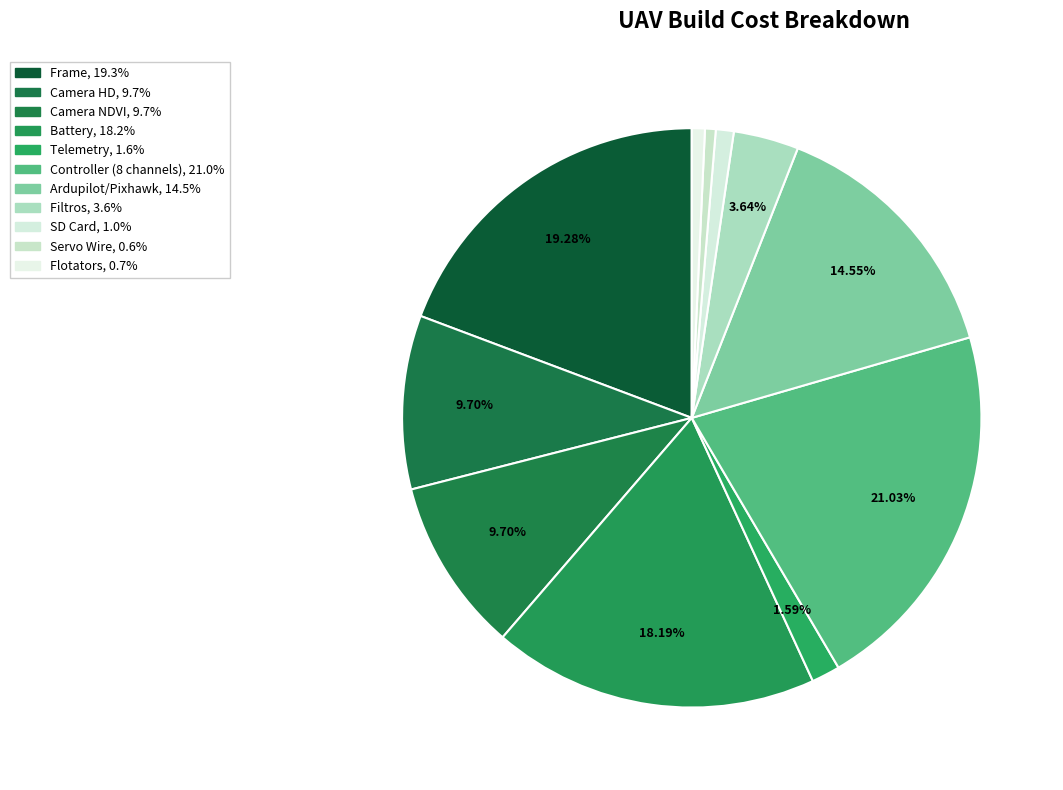

To the nearest percent, what is the difference between the Battery and Controller (8 channels) slice percentages?

3%